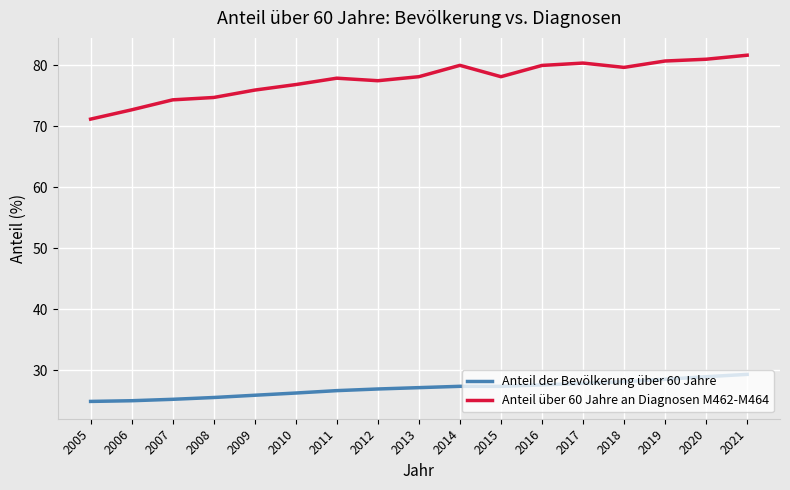

Is it true that Anteil der Bevölkerung über 60 Jahre equals 12.5 at 2020?

False